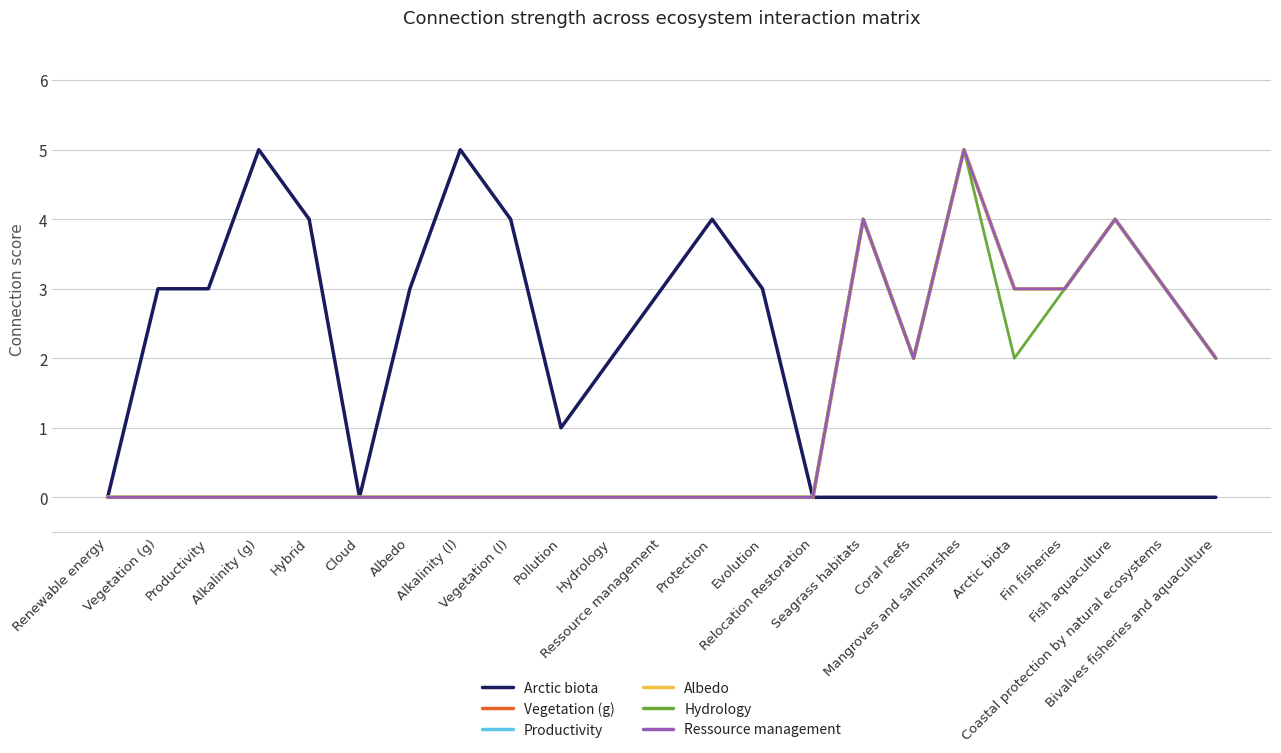

What is the difference between the maximum and minimum values in the Ressource management series?

5